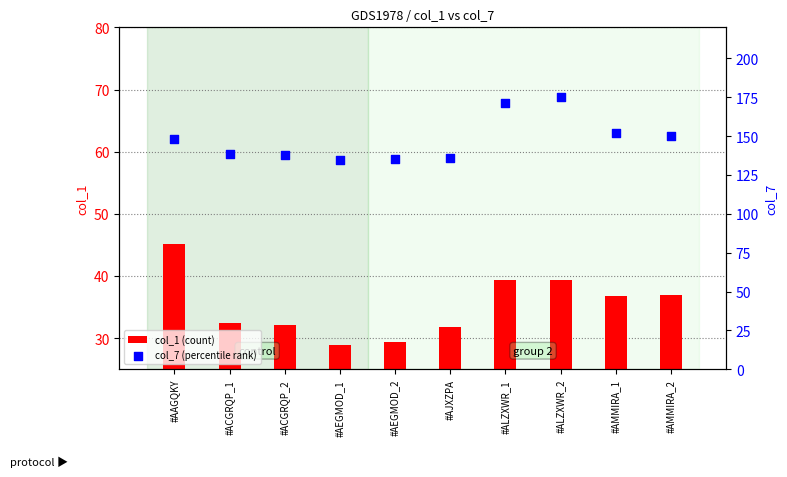

Which series has the largest total across all categories?

col_7 (percentile rank)